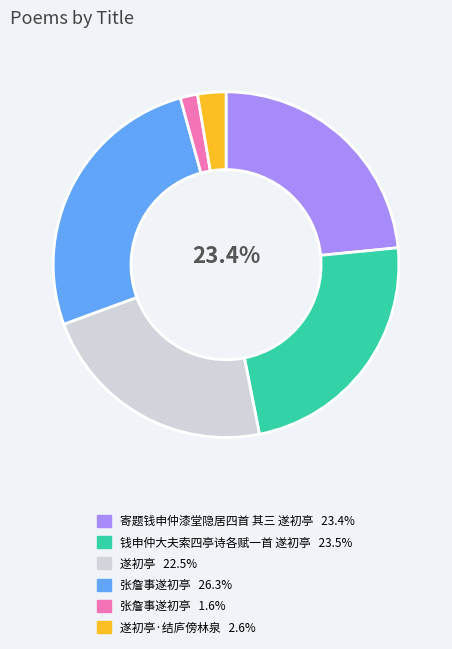

Is there any slice that represents more than half of the pie?

No